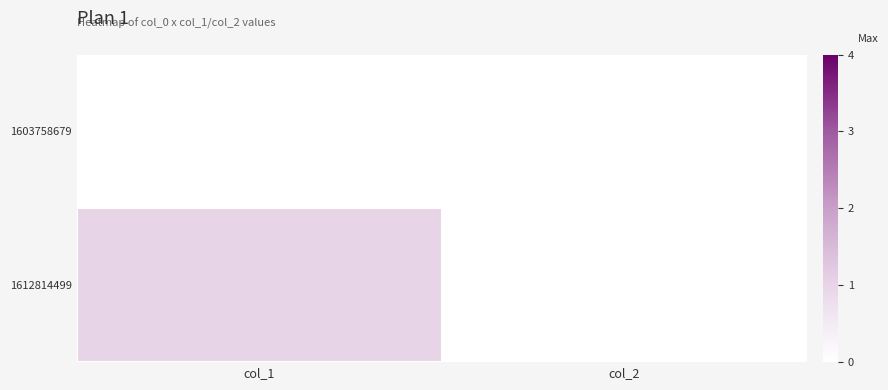

List the series in order of their peak value, lowest first.

1603758679, 1612814499